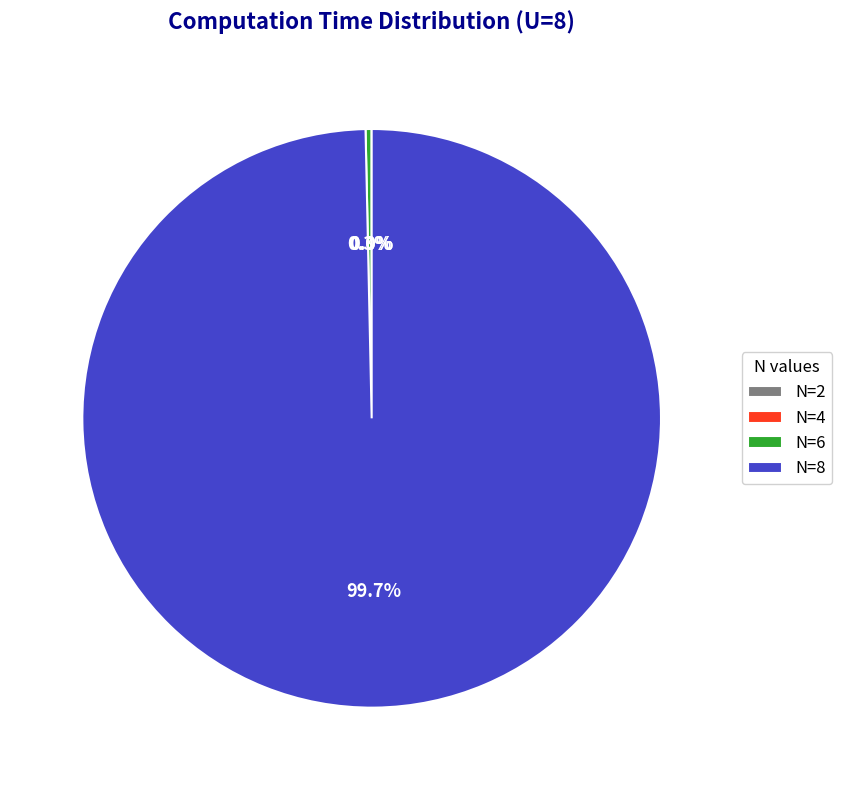

To the nearest percent, what portion does N=8 represent?

100%